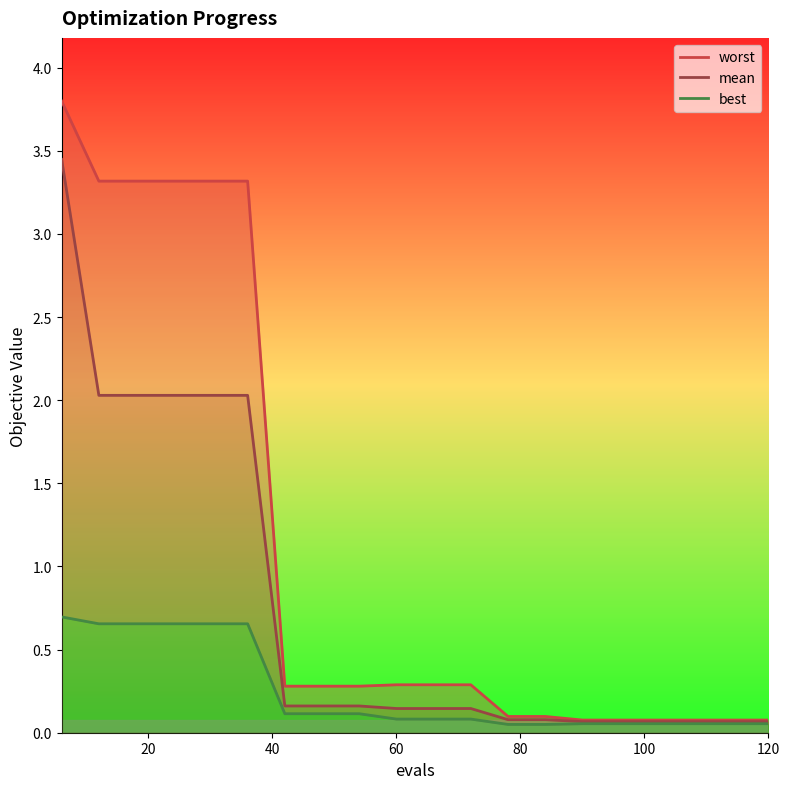

True or false: best has a value of 0.0 at 12.

False